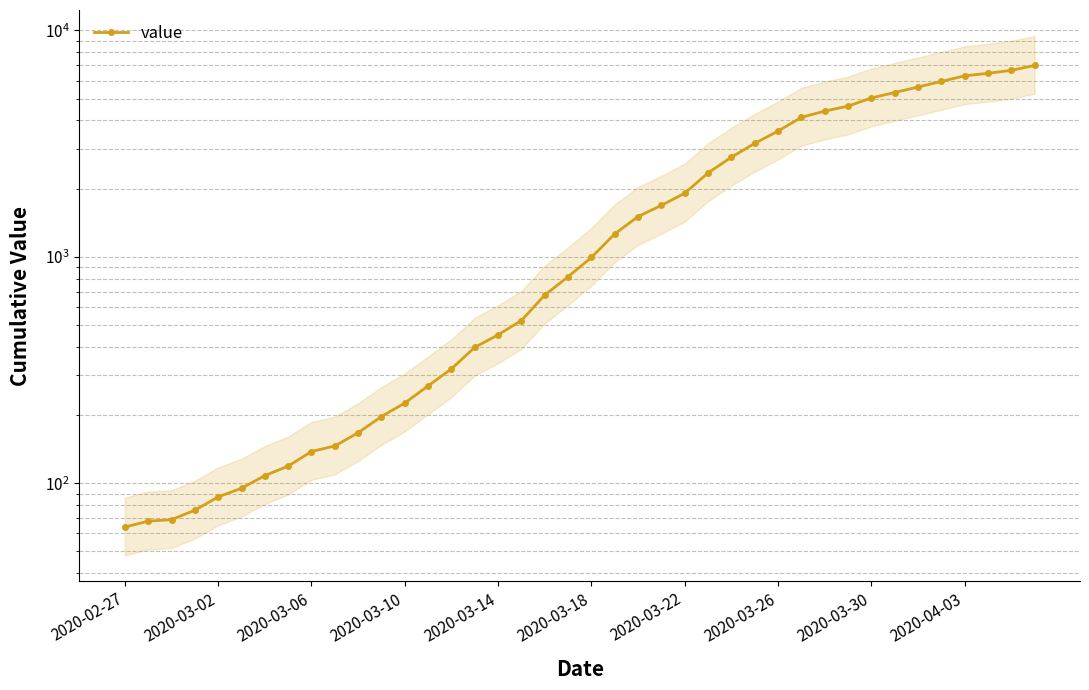

True or false: the data shows 167 at 10.

True